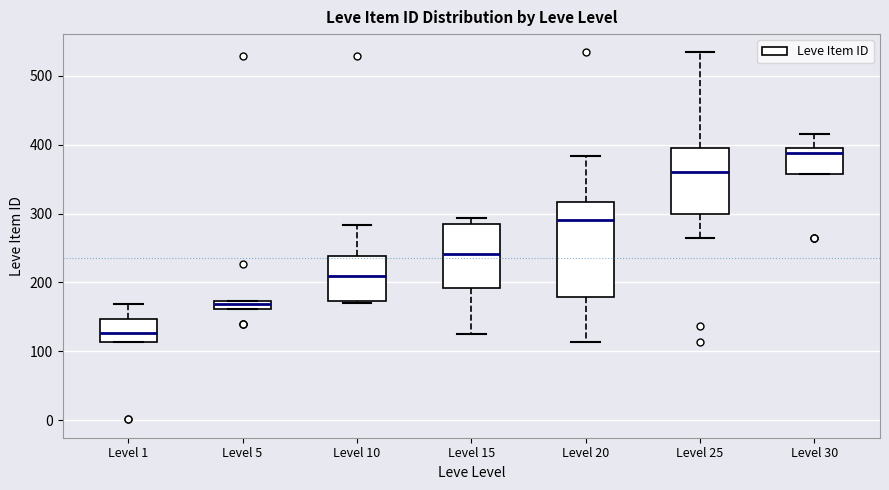

Where is the lower edge of the box for Level 5 on the y-axis? The values are not printed on the chart, so give them approximately, as read against the axis.

160